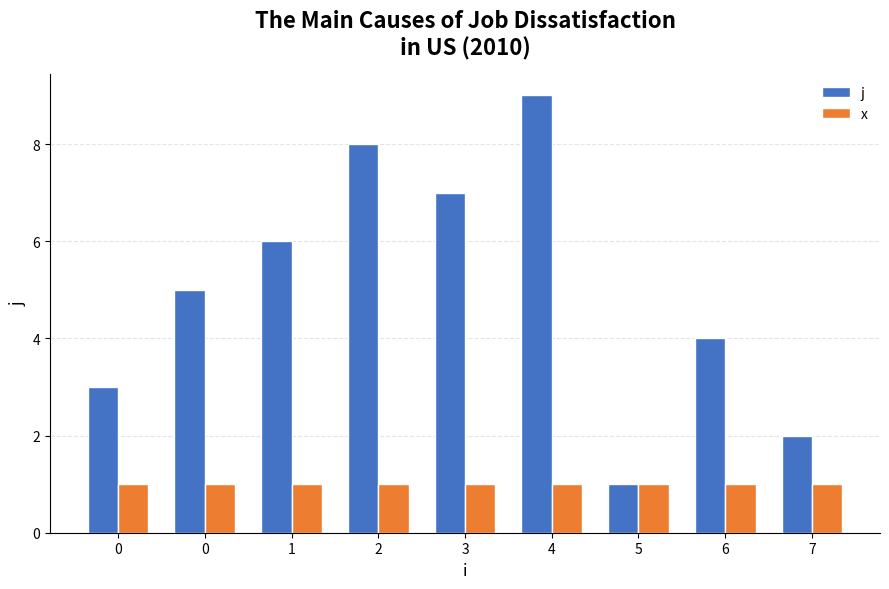

What are all the series names shown in the legend?

j, x